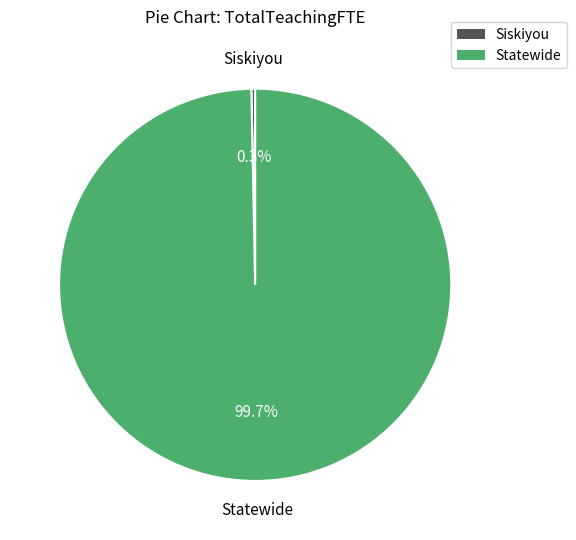

To the nearest percent, what is the combined percentage of Siskiyou and Statewide?

100%